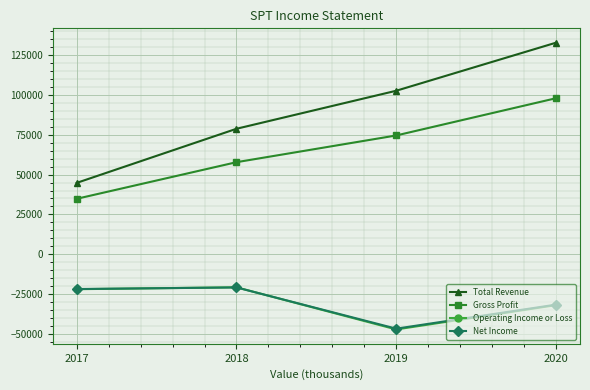

Which category has the lowest value in the Operating Income or Loss series?

2019